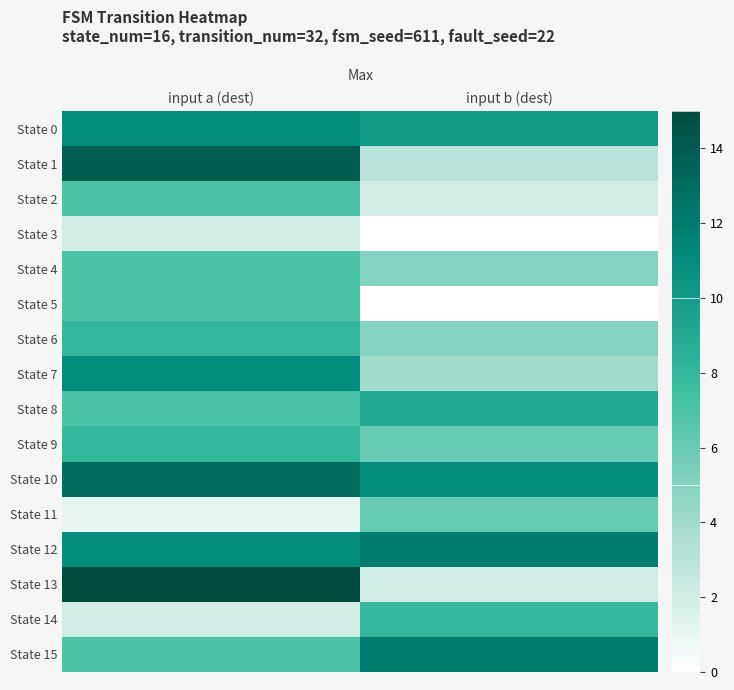

Which series has the widest spread of values?

State 13